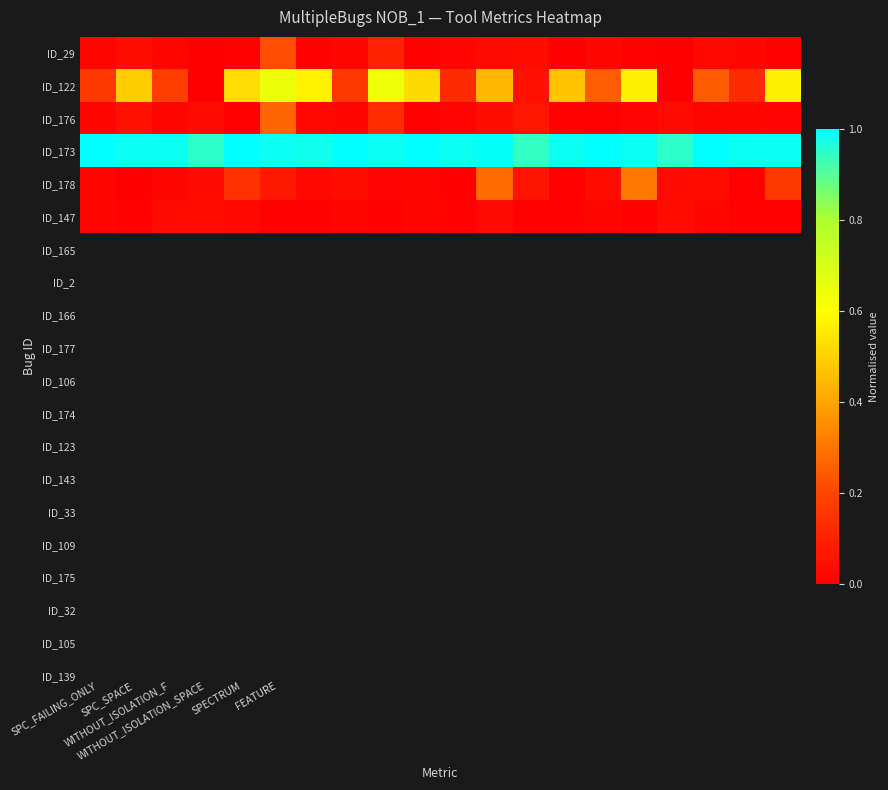

Which series has the largest range (max minus min)?

ID_122